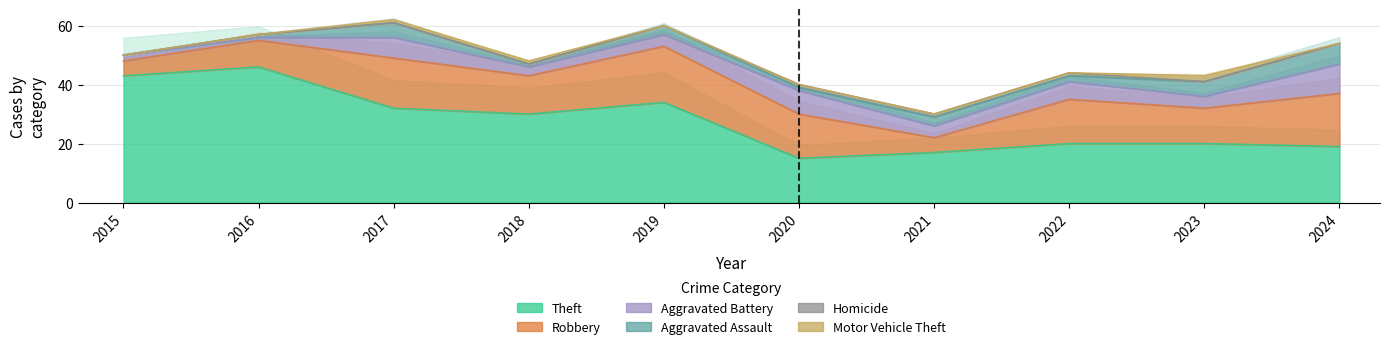

What is the maximum value shown in the chart?

46